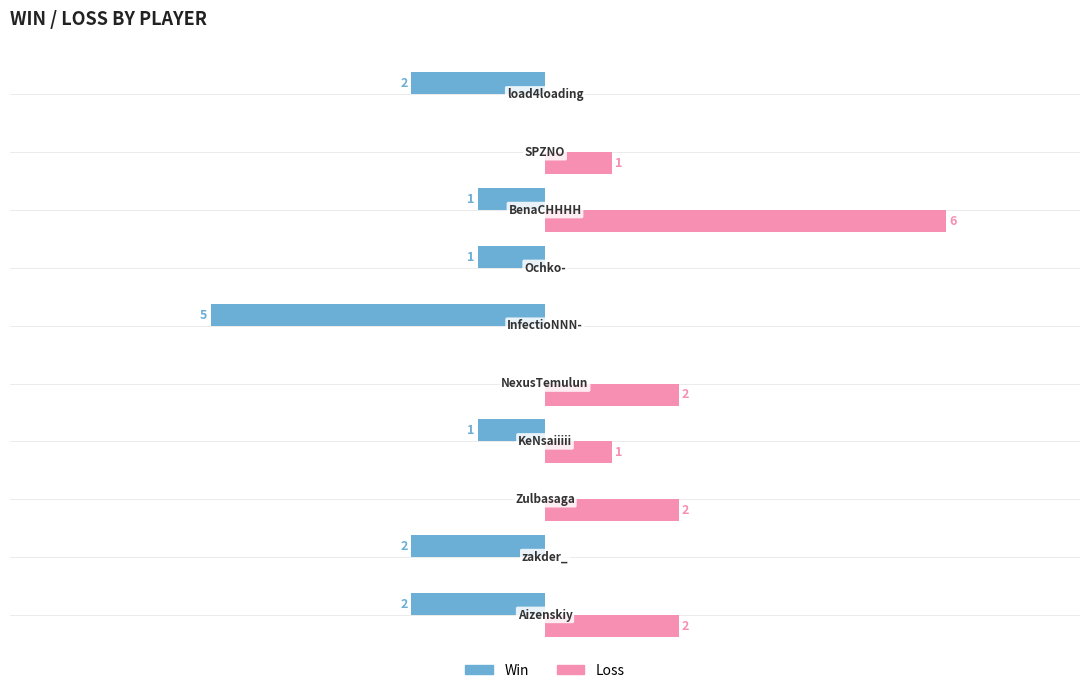

Which series has the largest total across all categories?

Loss